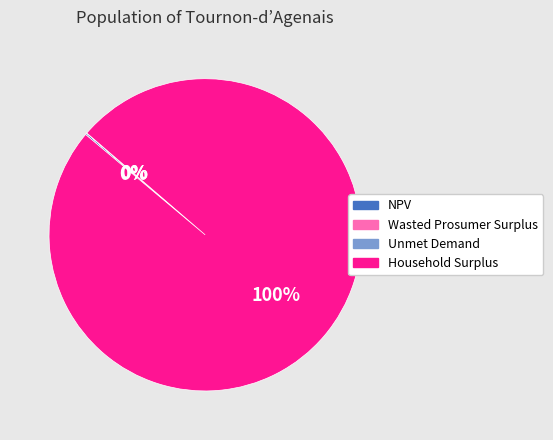

Does any single category account for the majority?

Yes